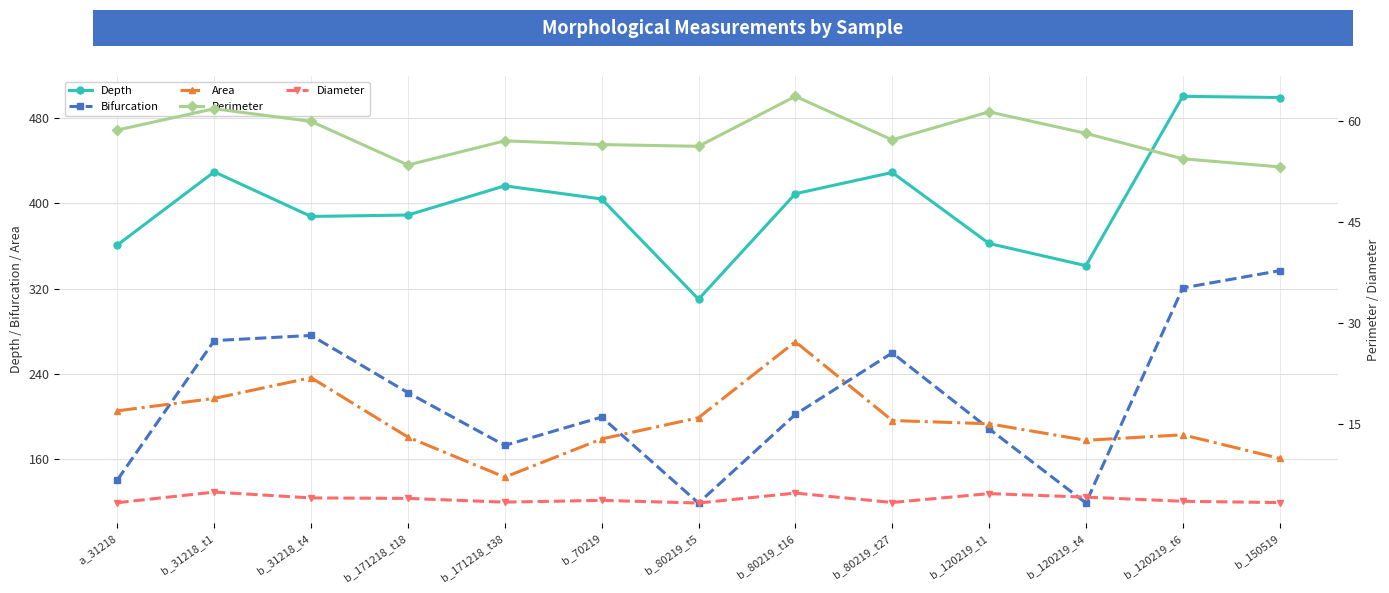

Which series has the largest range (max minus min)?

Bifurcation